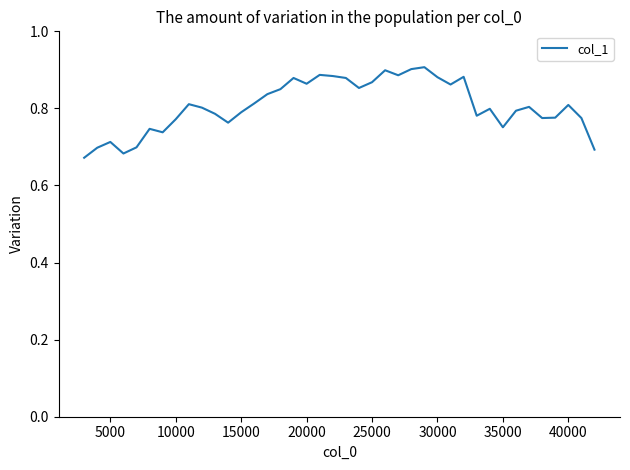

How many lines are shown in the chart?

1